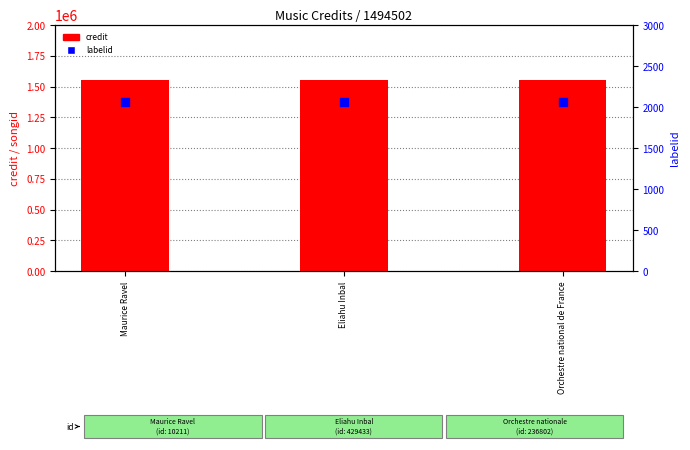

At which category is the sum across all series the highest?

Maurice Ravel